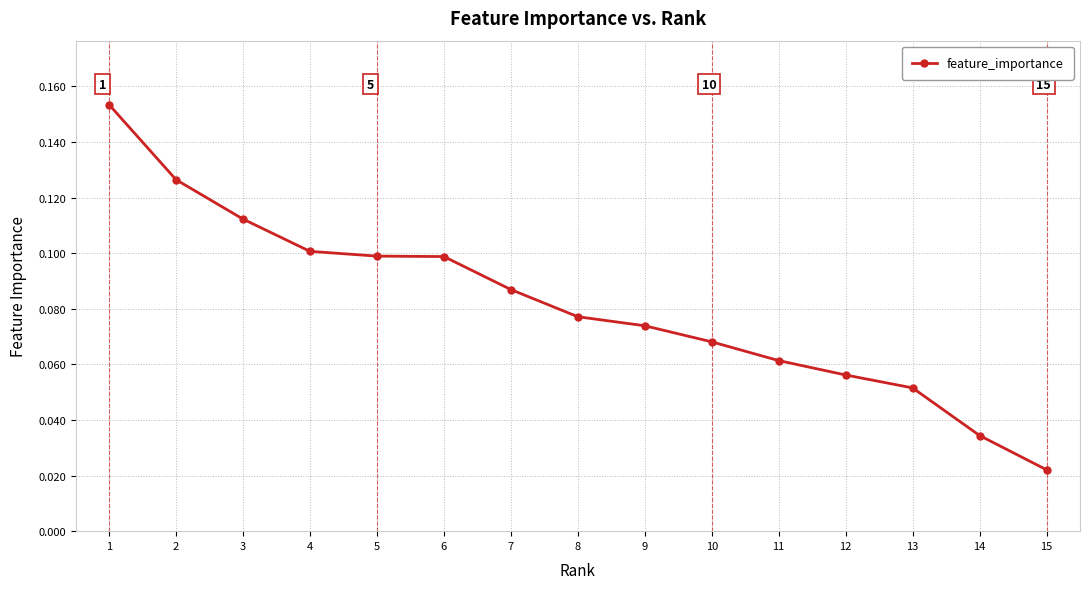

Between 7 and 9, which is larger?

7